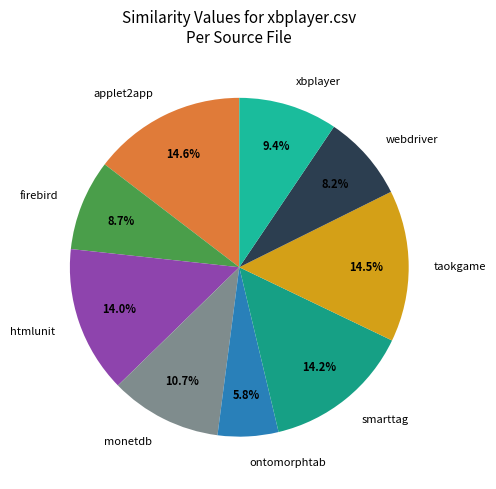

Which slice is the smallest?

ontomorphtab